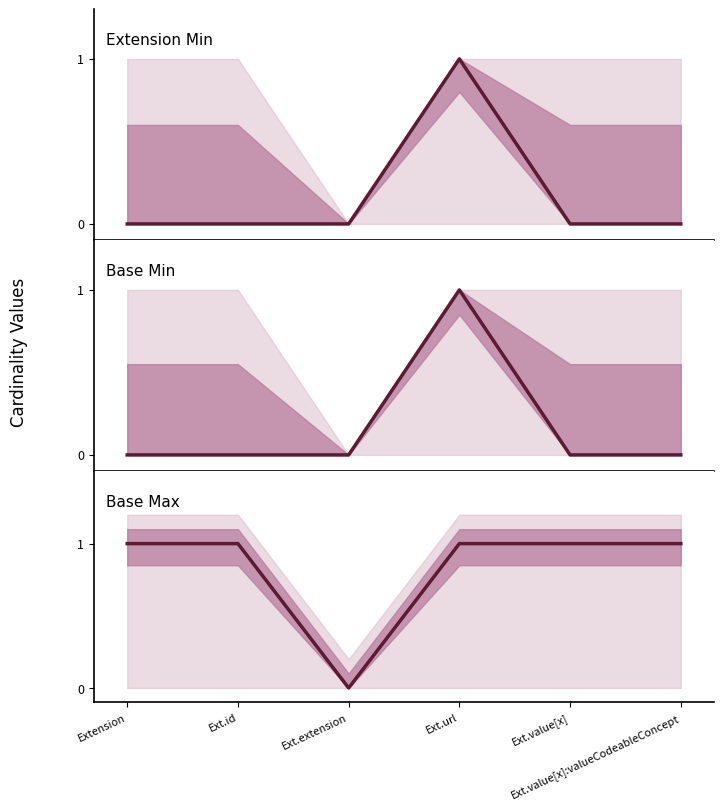

How many Base Max values are between 1 and 2?

5